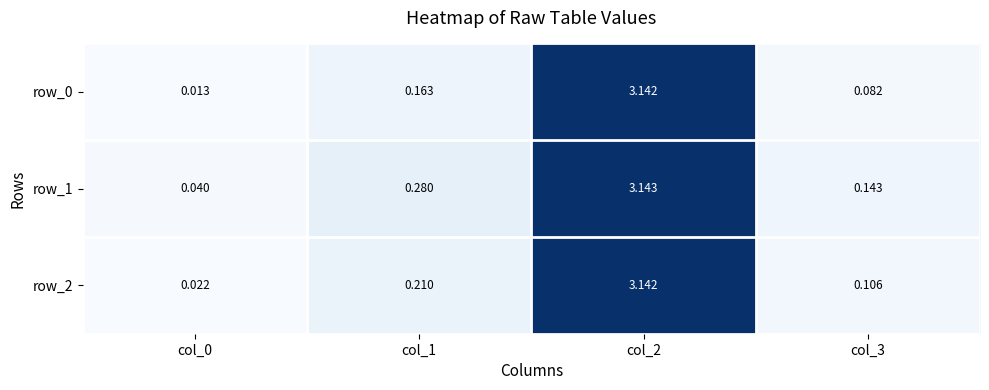

Is the value of row_1 at col_1 greater than the value of row_0 at col_2?

No